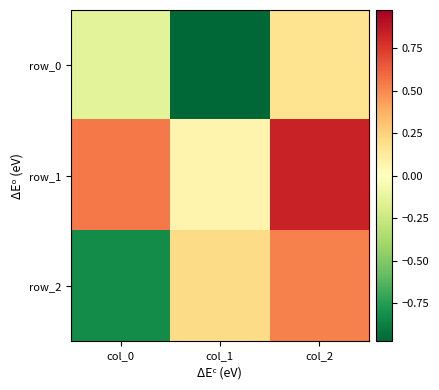

Rank the categories by row_0 value from highest to lowest.

col_2, col_0, col_1